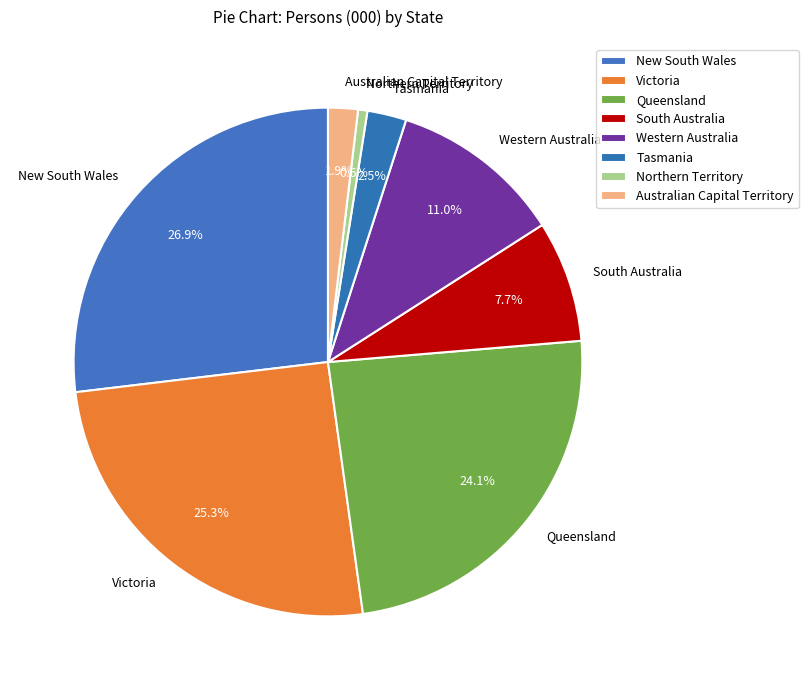

To the nearest percent, what portion does Victoria represent?

25%